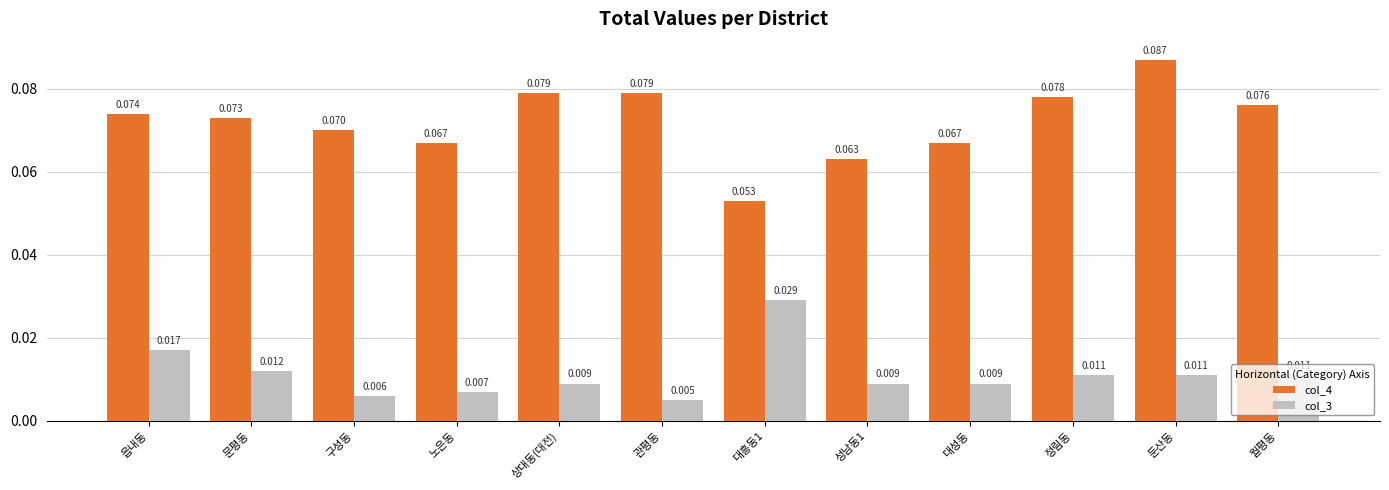

At which category does the chart reach its peak across all series?

둔산동